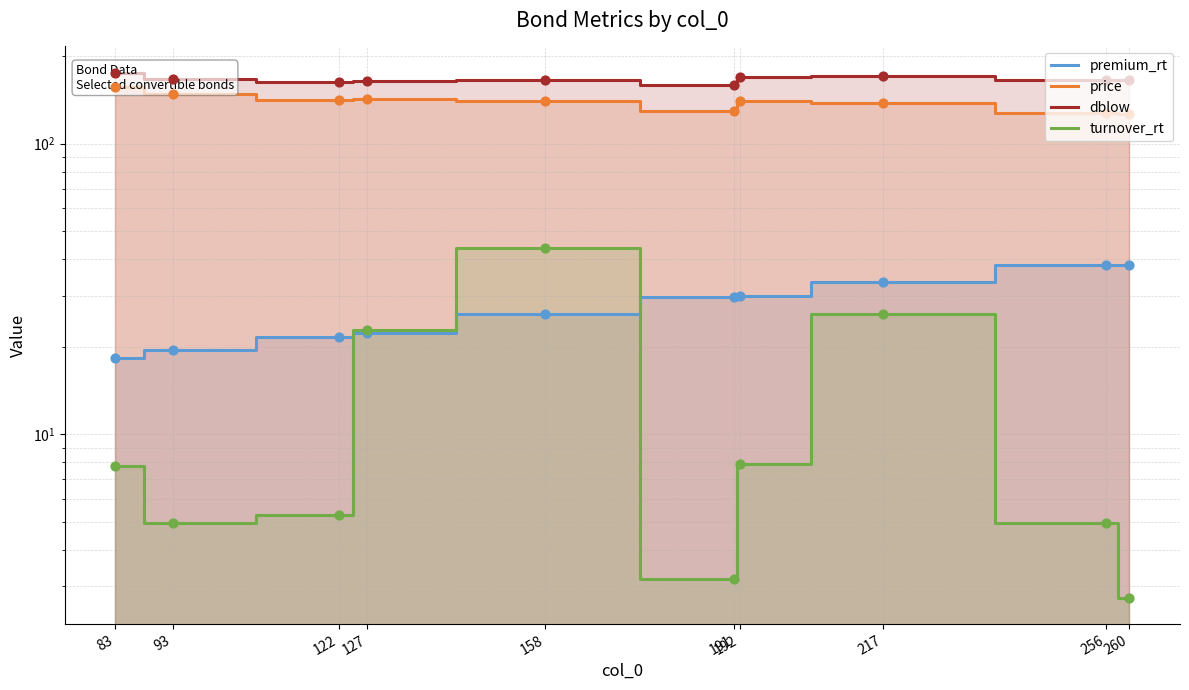

Which series contains the highest Y value?

dblow